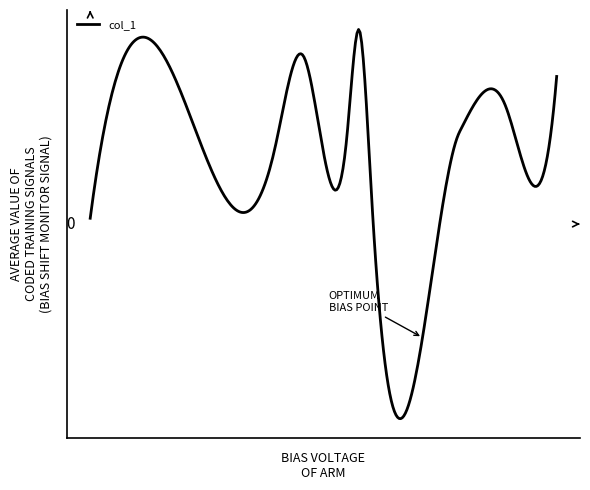

Is this an area chart (filled region under the line)?

No